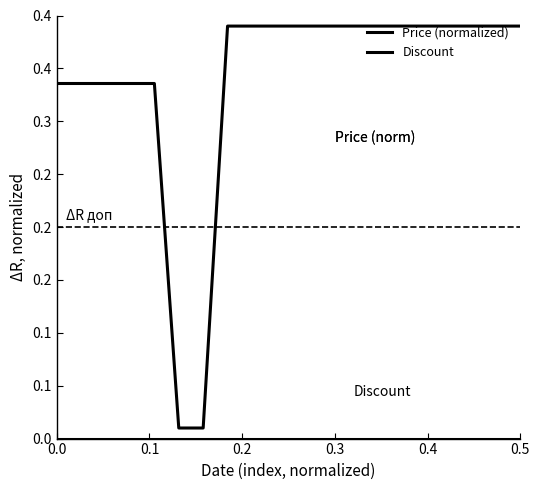

Does the chart display data point markers on the line(s)?

No